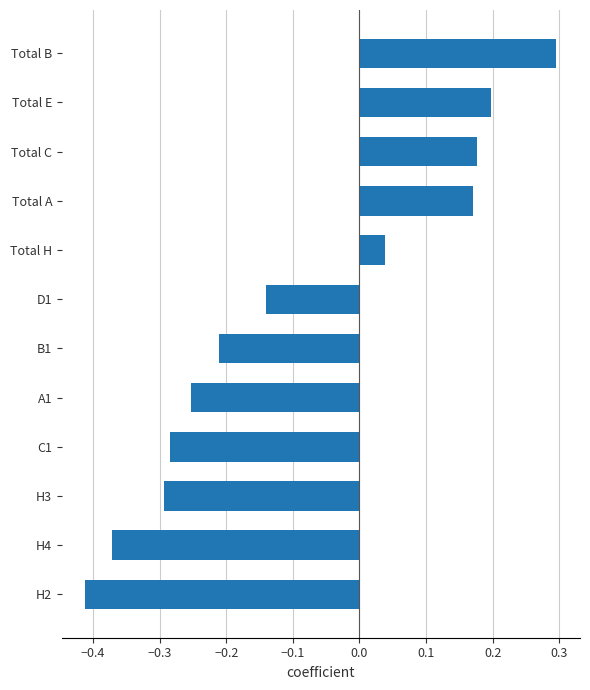

Count the number of data series in this chart.

1